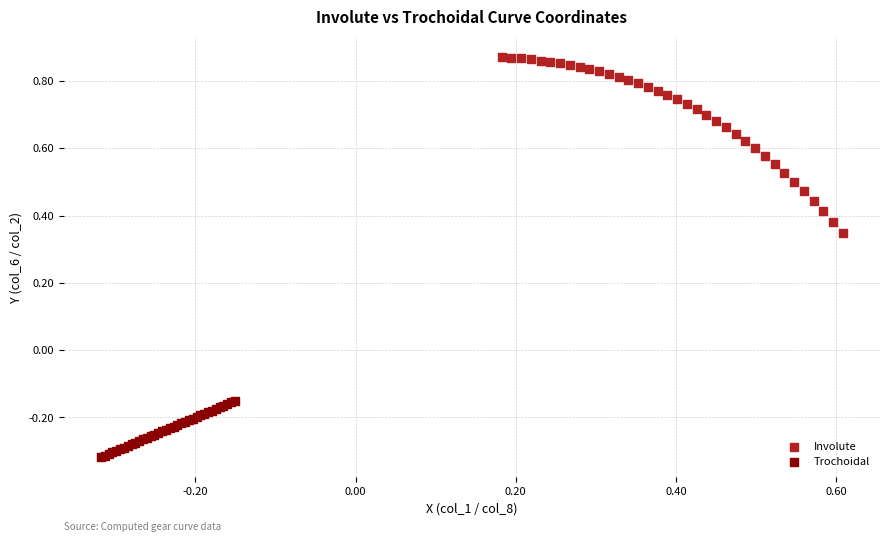

Which series reaches the maximum Y coordinate?

Involute